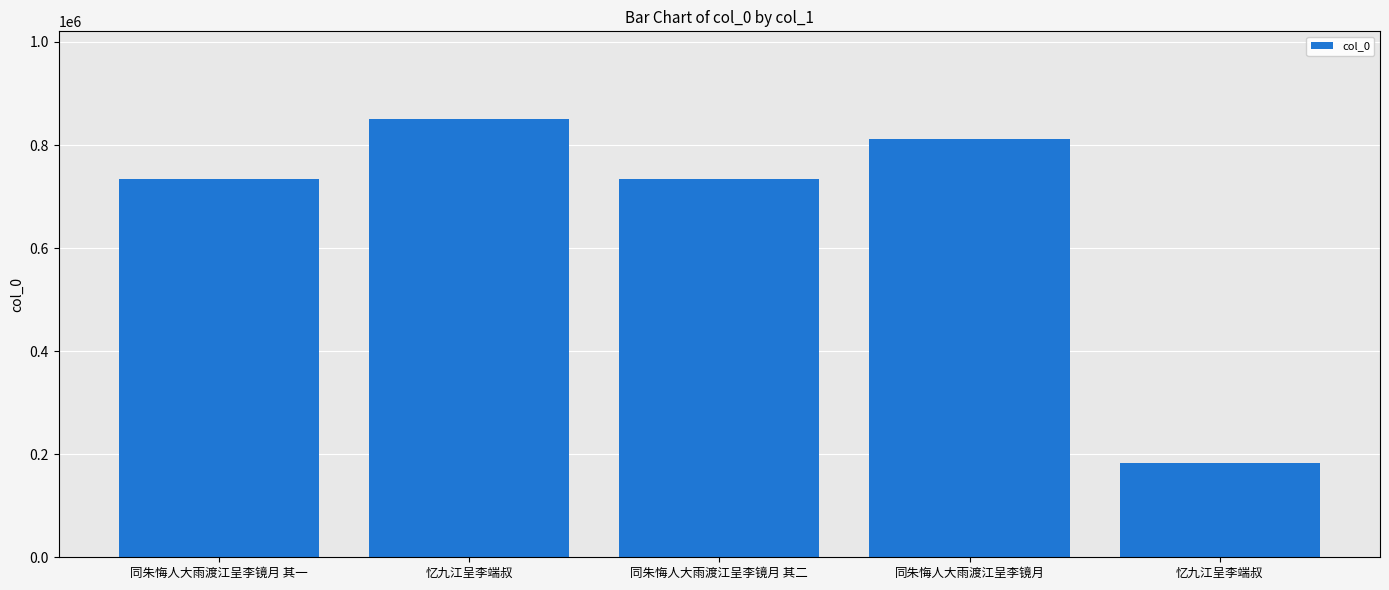

What is the sum of the values at 同朱悔人大雨渡江呈李镜月 其二 and 同朱悔人大雨渡江呈李镜月?

1544665